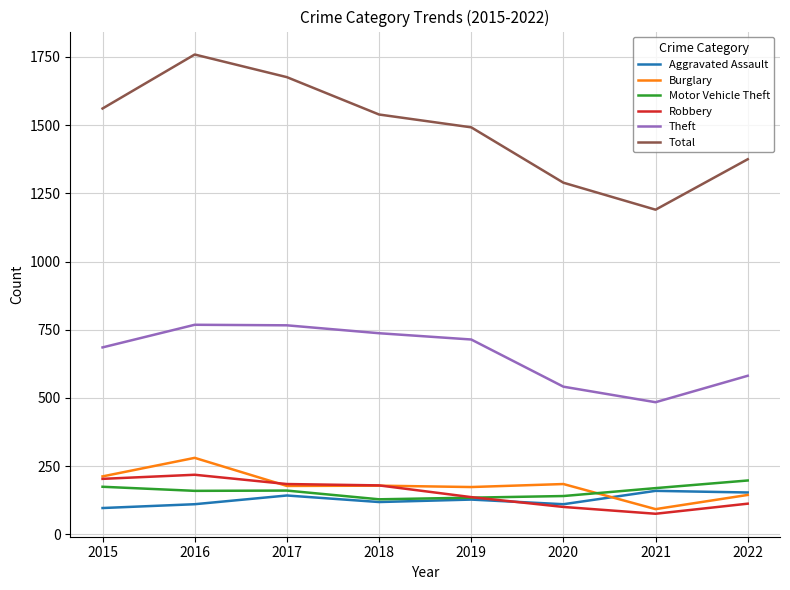

Which series has the largest range (max minus min)?

Total